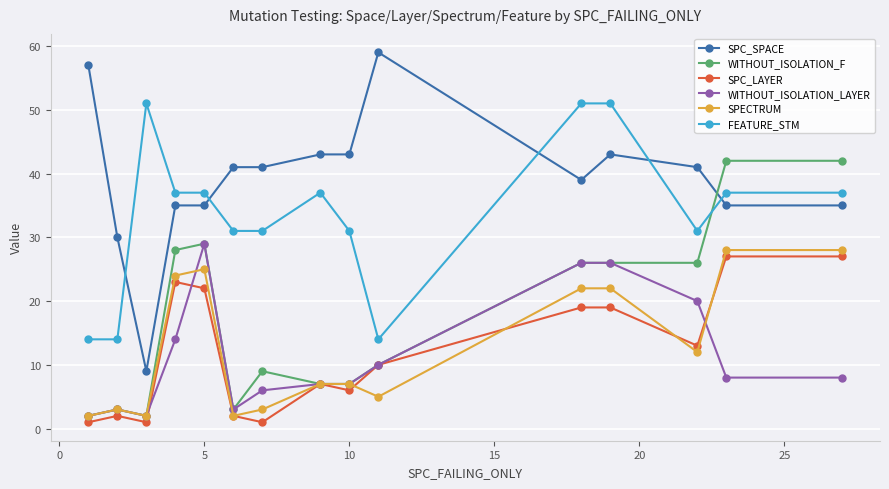

Which series has the largest total across all categories?

SPC_SPACE